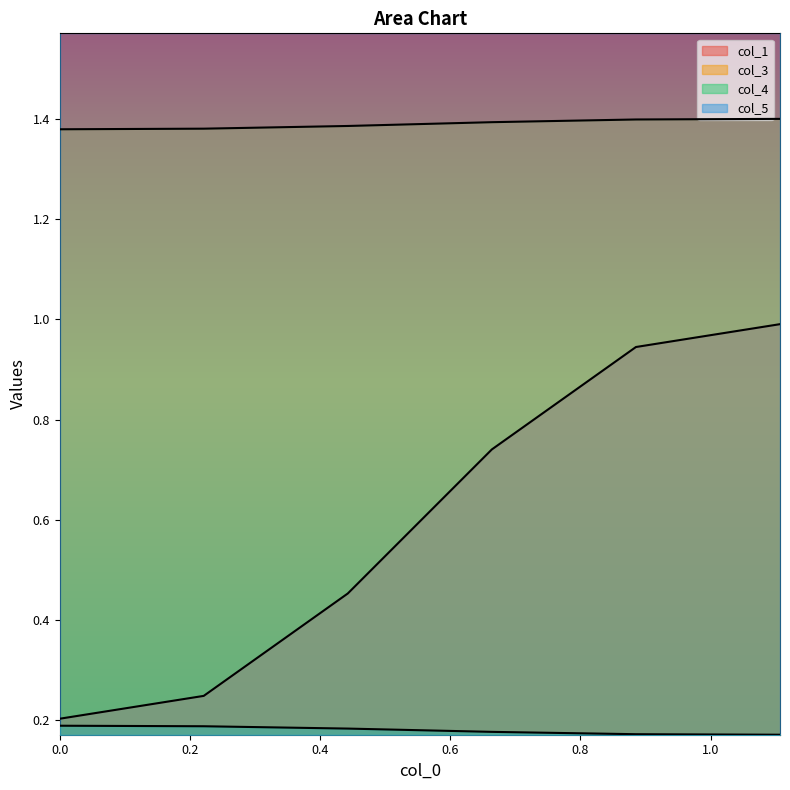

True or false: col_1 and col_3 cross at least once.

False